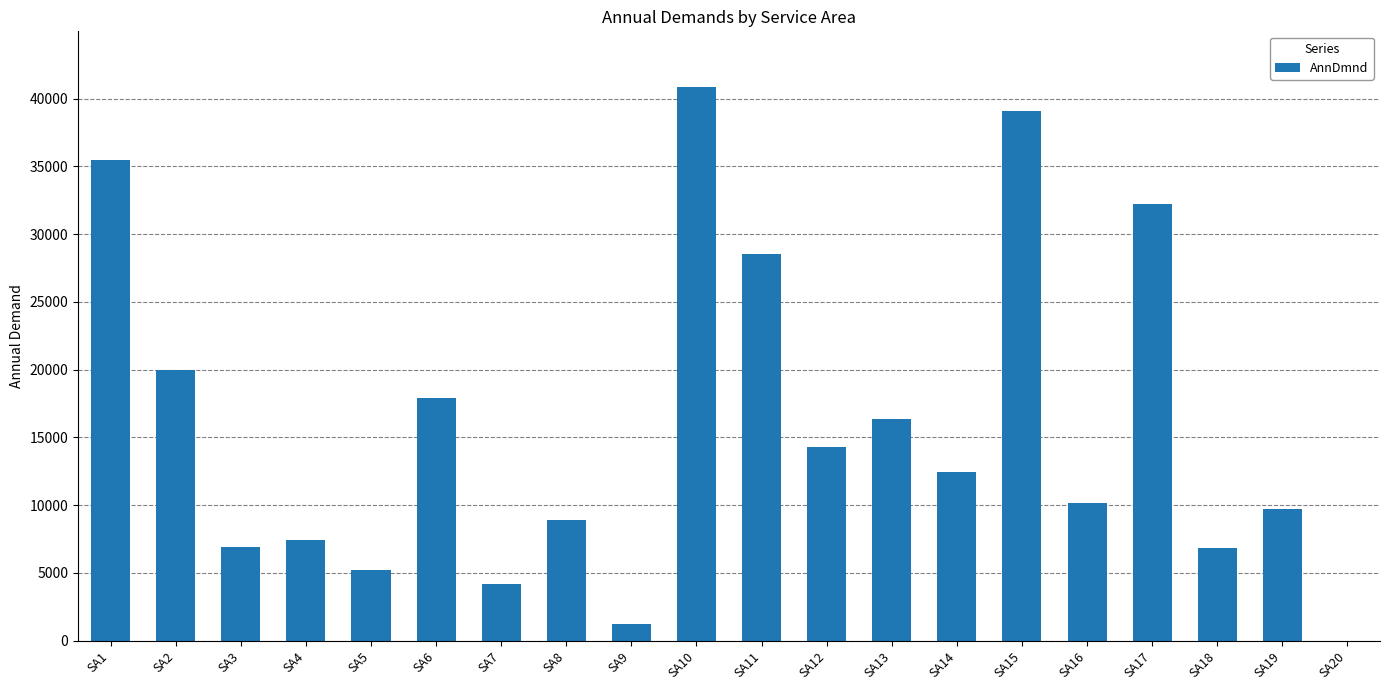

What is the sum of the values at SA18 and SA5?

12027.3